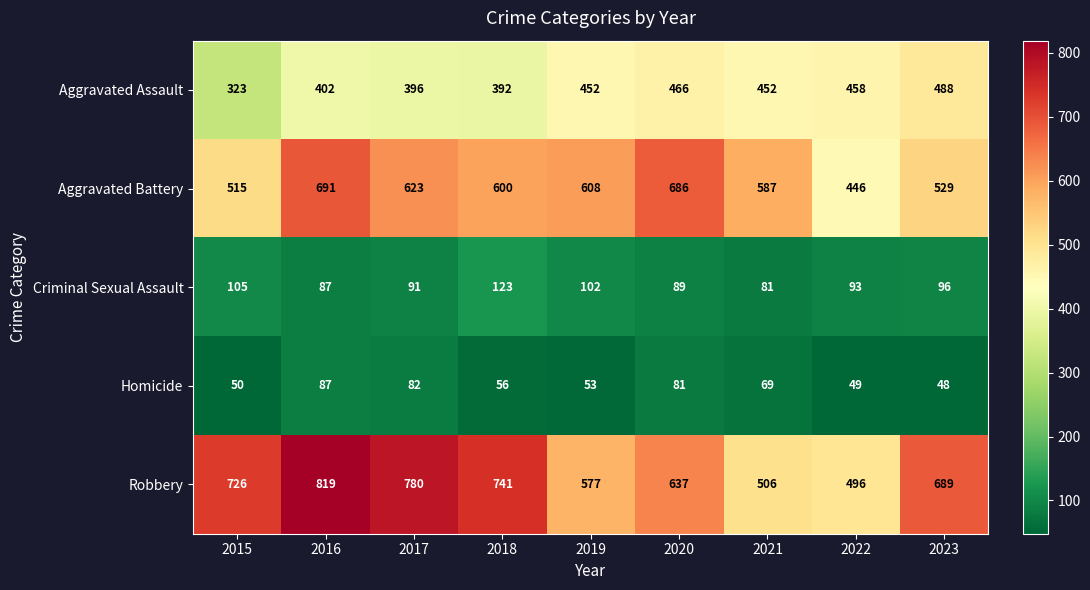

Is it true that Aggravated Battery equals 623 at 2017?

True